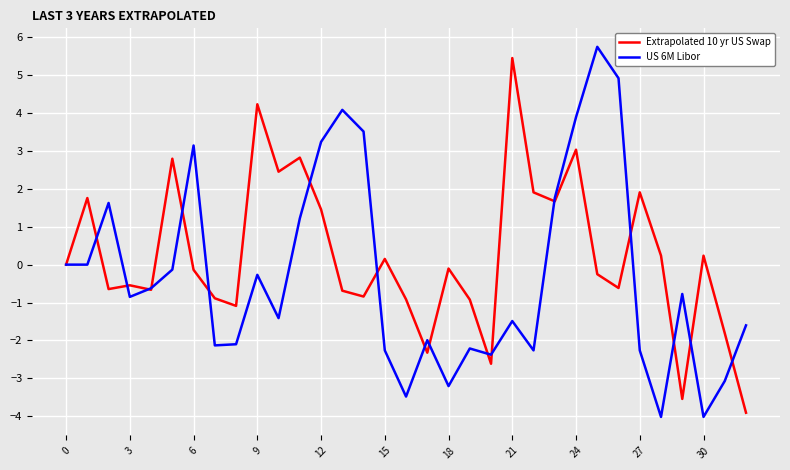

Which series ends up on top after the final intersection of US 6M Libor and Extrapolated 10 yr US Swap?

US 6M Libor